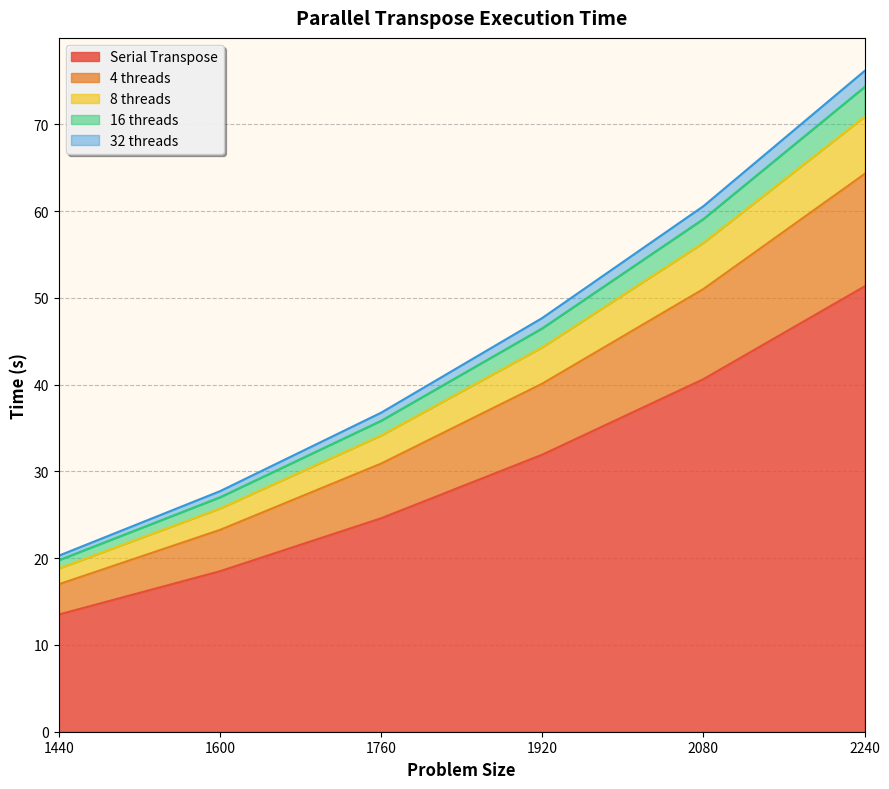

True or false: Serial Transpose has a value of 24.6 at 1760.

True